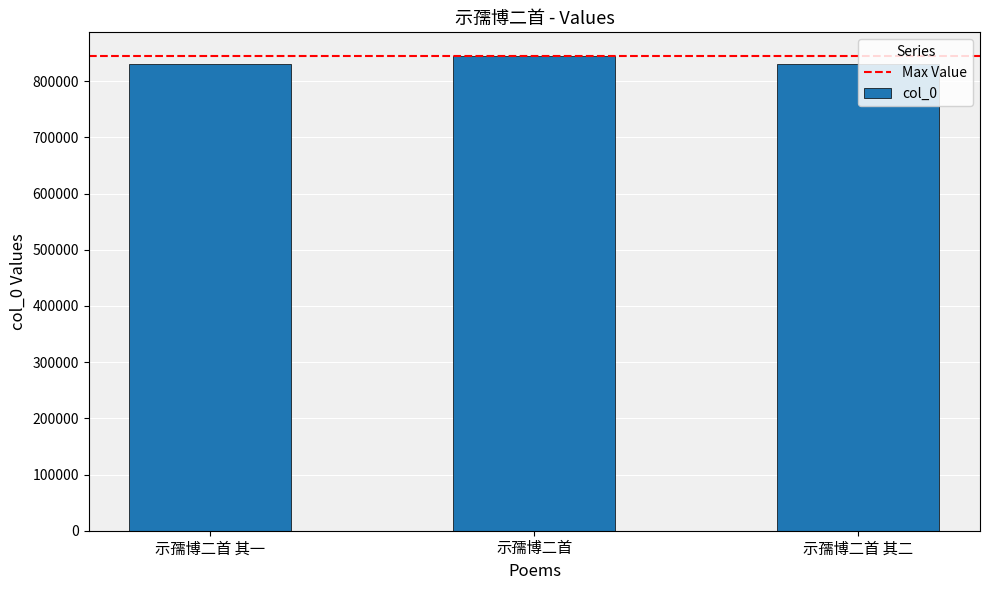

What value does the data have at 示孺博二首?

844769